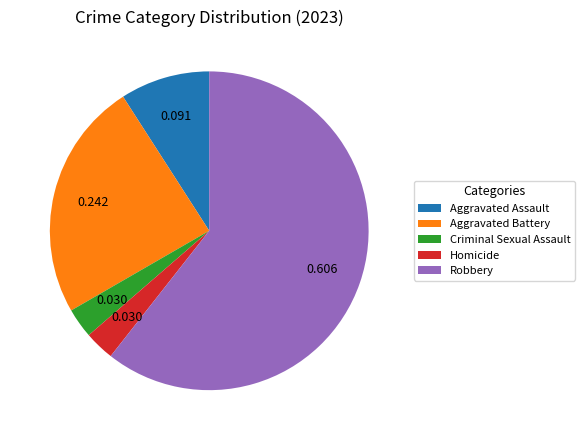

Is the sum of Homicide and Criminal Sexual Assault greater than half?

No